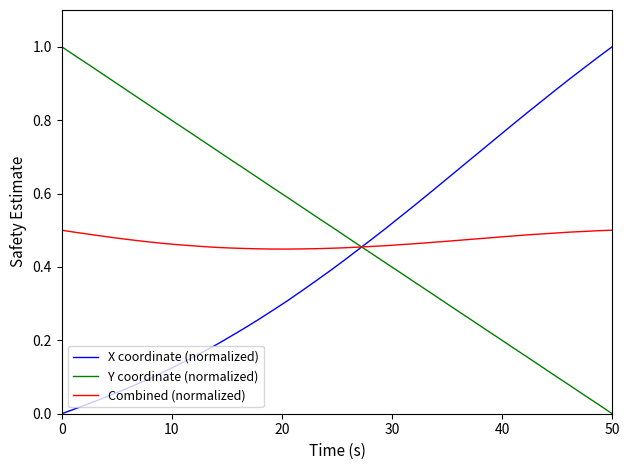

How many intersections are there between Combined (normalized) and Y coordinate (normalized)?

1